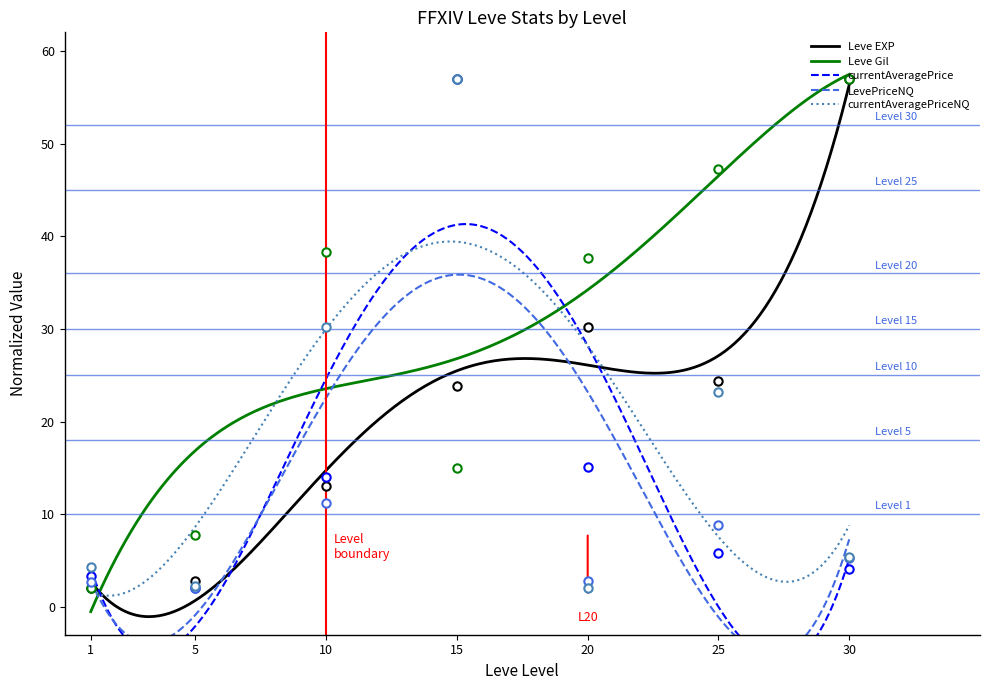

Between which two adjacent categories do Leve EXP and Leve Gil first intersect?

10 and 15